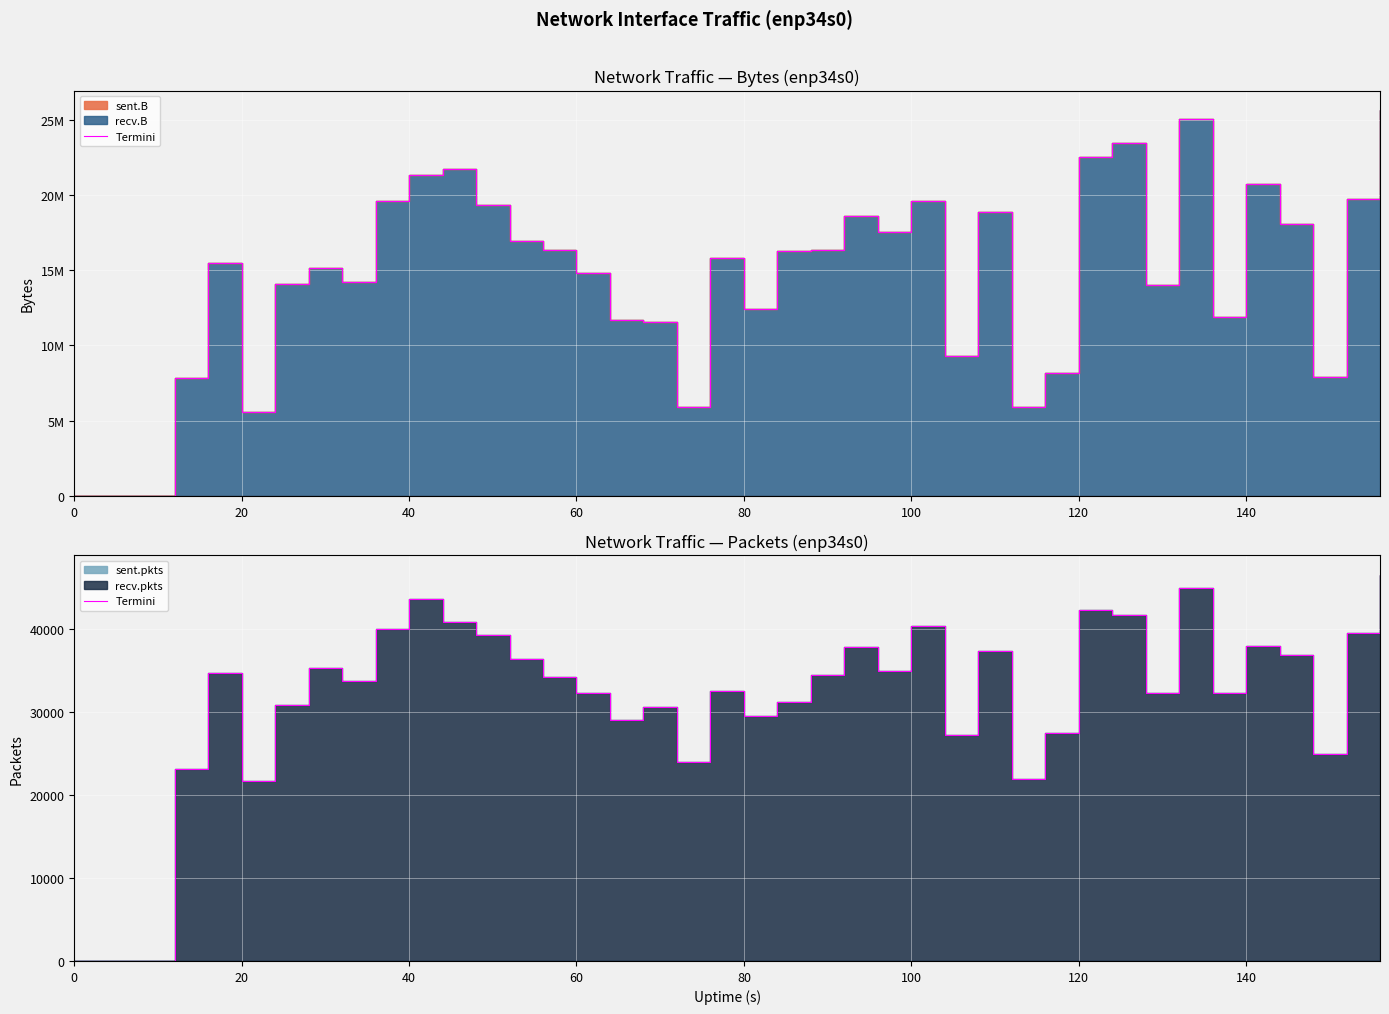

How many values are above zero?

37